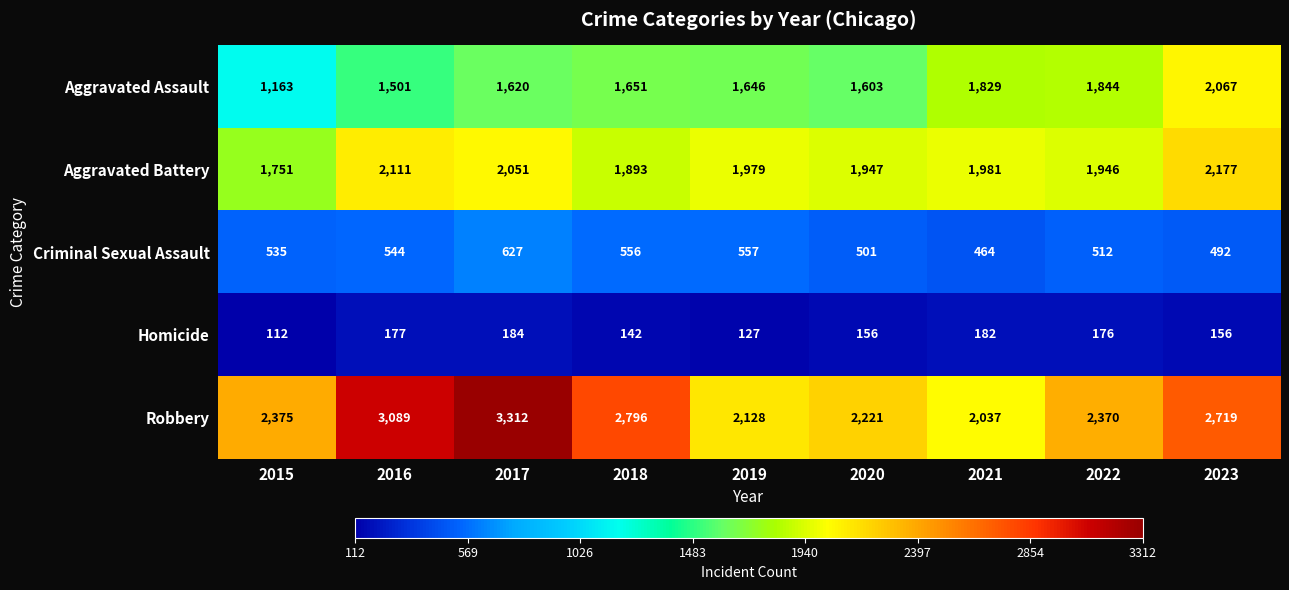

Is it true that Criminal Sexual Assault equals 492 at 2023?

True